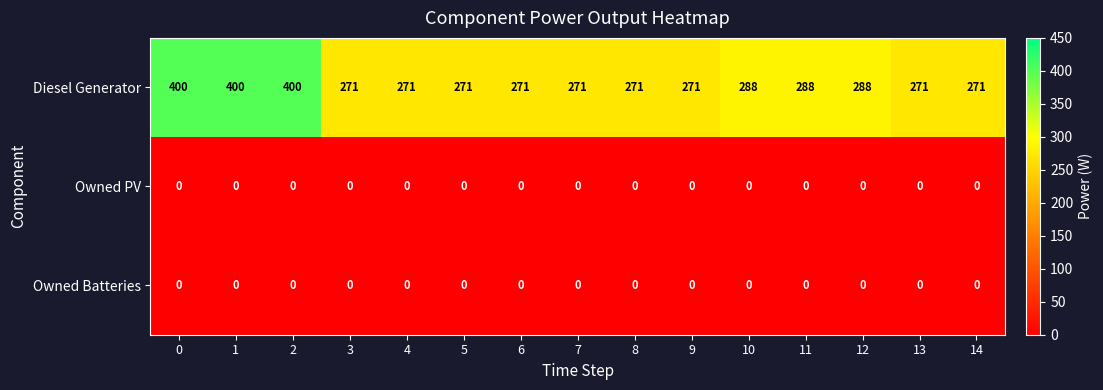

What is the spread (max minus min) of values at 0?

400